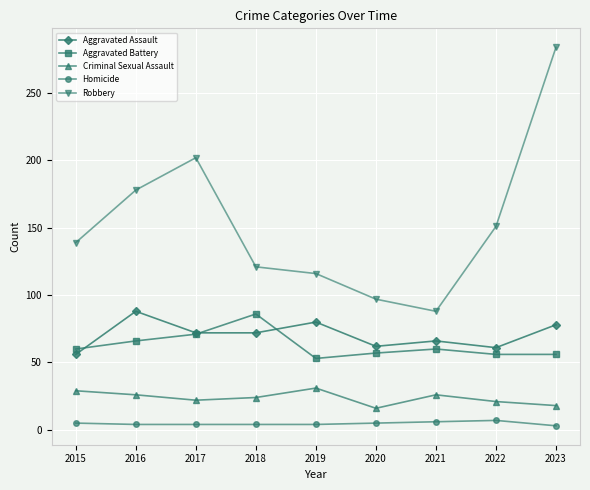

At which label does Robbery reach its minimum?

2021